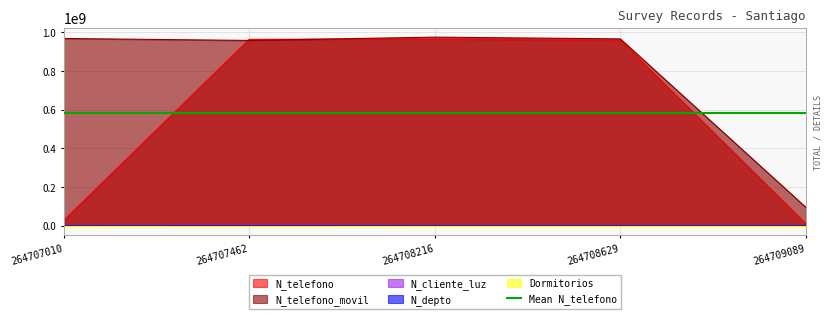

The N_telefono series shows 26782635 at 264707010. True or false?

True